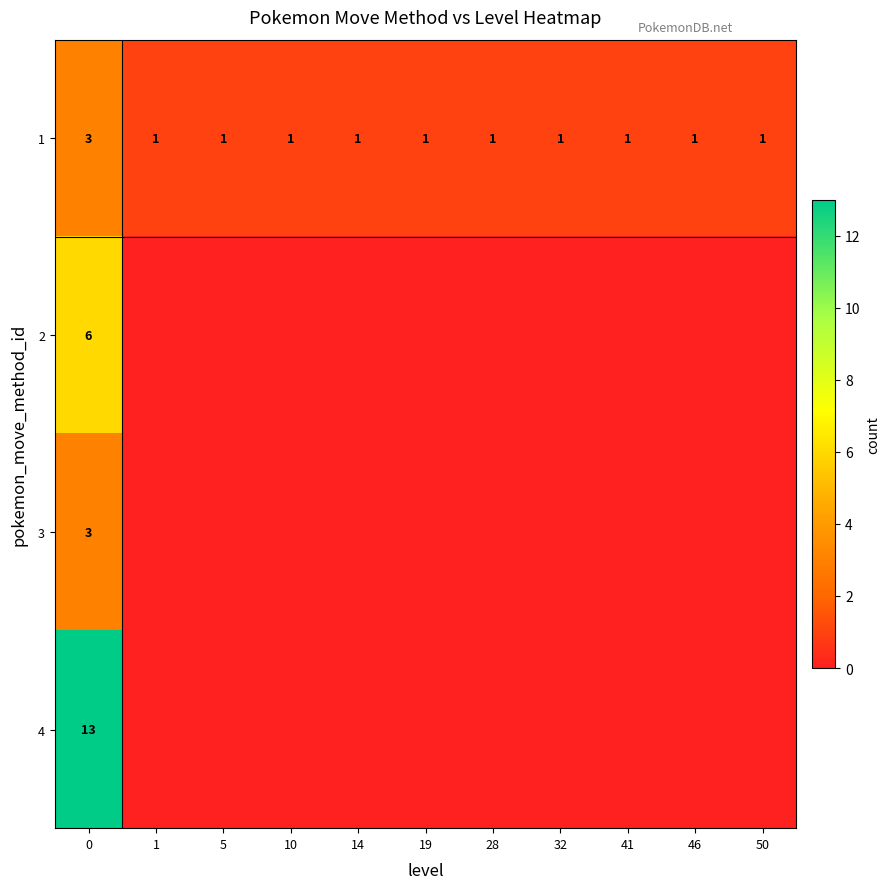

The value of 1 at 5 is 1. True or false?

True